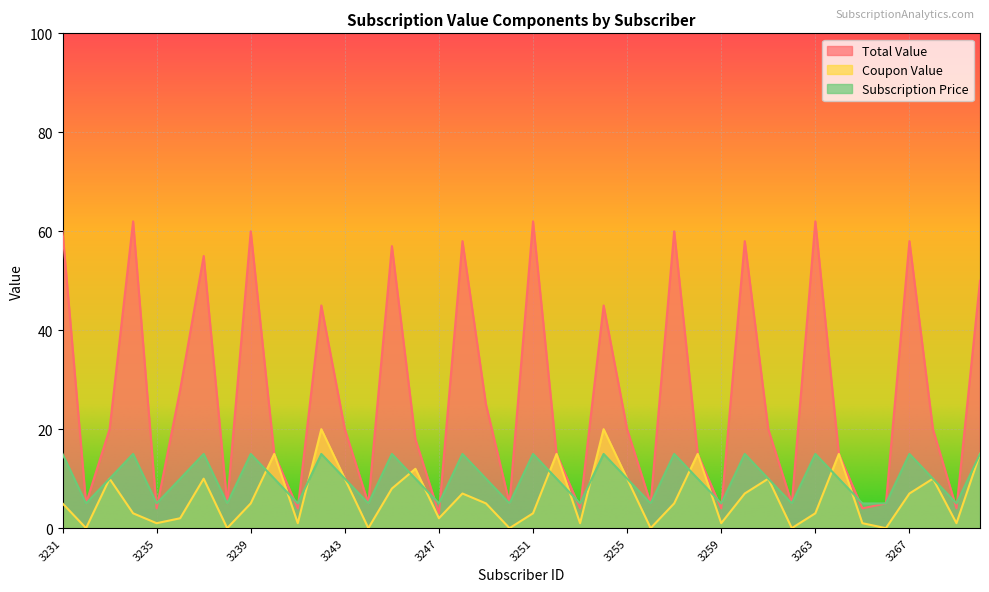

At which label does Subscription Price first exceed 10?

3231